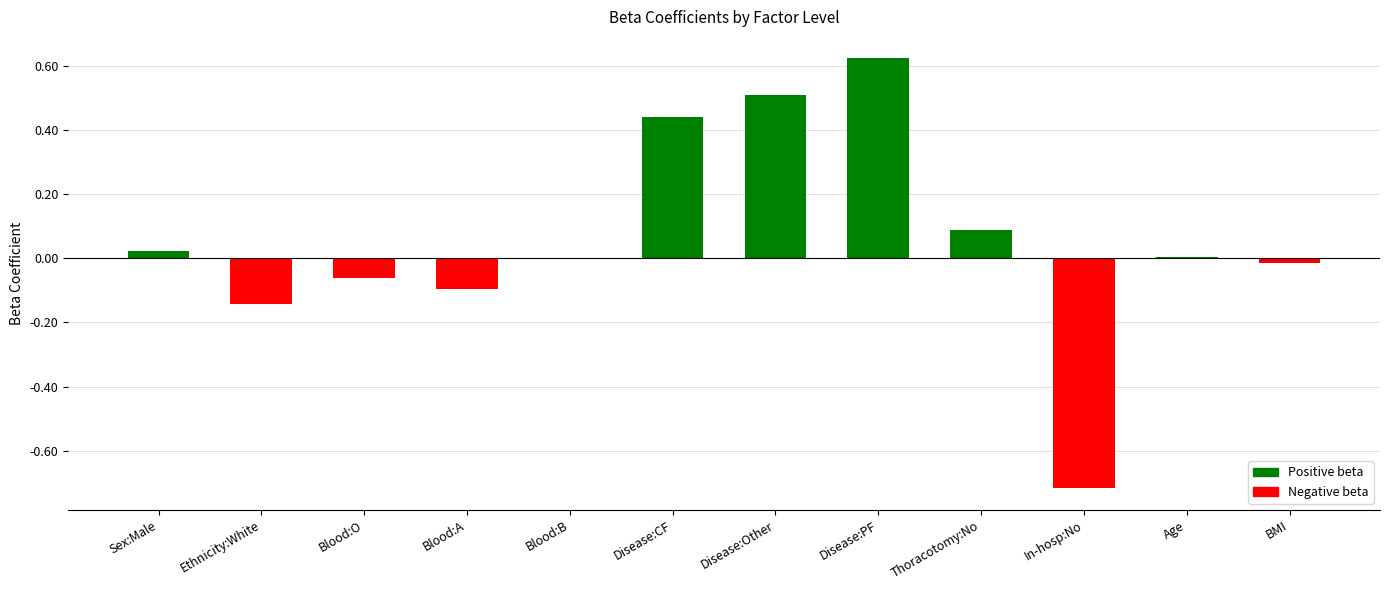

True or false: the data shows -1.1 at In-hosp:No.

False